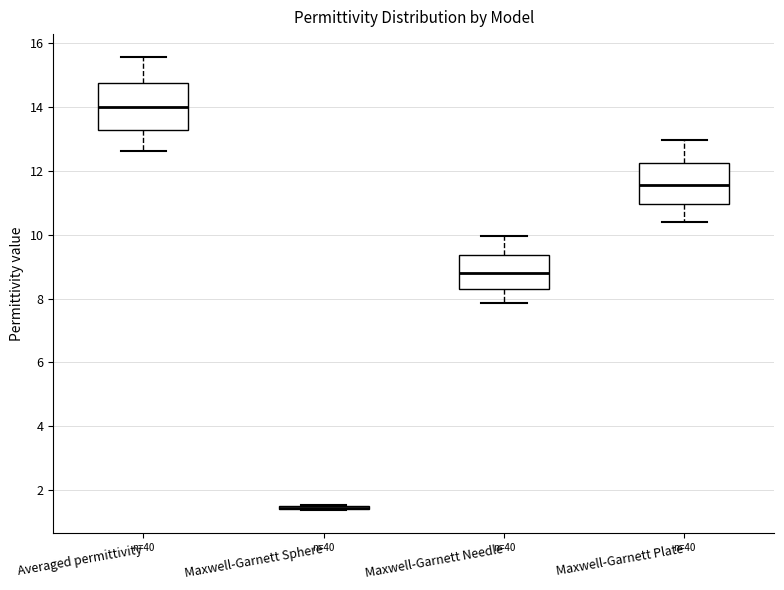

Reading left to right, read every box against the y-axis: the position of its median line, the range the box covers, and the ends of its whiskers. The values are not printed on the chart, so give them approximately, as read against the axis.

Averaged permittivity: median 14.0, box 13.2 to 14.8, whiskers 12.6 to 15.6
Maxwell-Garnett Sphere: box collapsed to a line at 1.4, whiskers 1.4 to 1.6
Maxwell-Garnett Needle: median 8.8, box 8.4 to 9.4, whiskers 7.8 to 10.0
Maxwell-Garnett Plate: median 11.6, box 11.0 to 12.2, whiskers 10.4 to 13.0